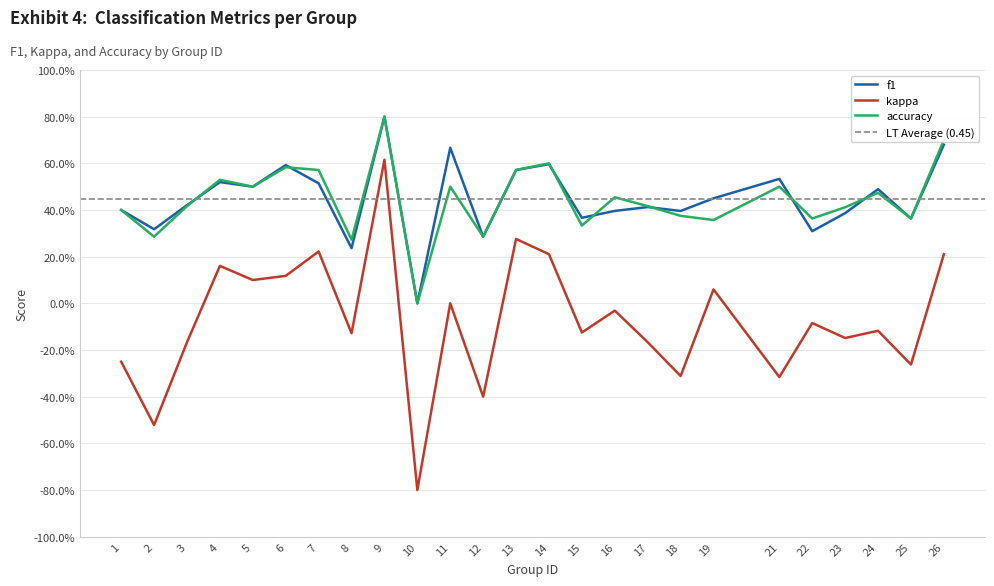

How many values in the kappa series exceed 0?

9